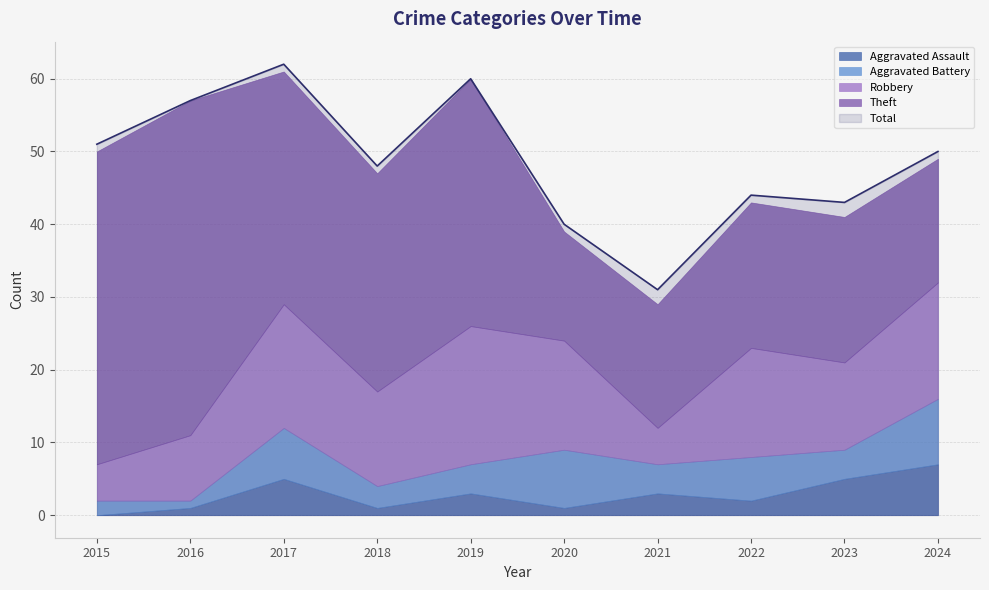

Where is the first local minimum?

2018